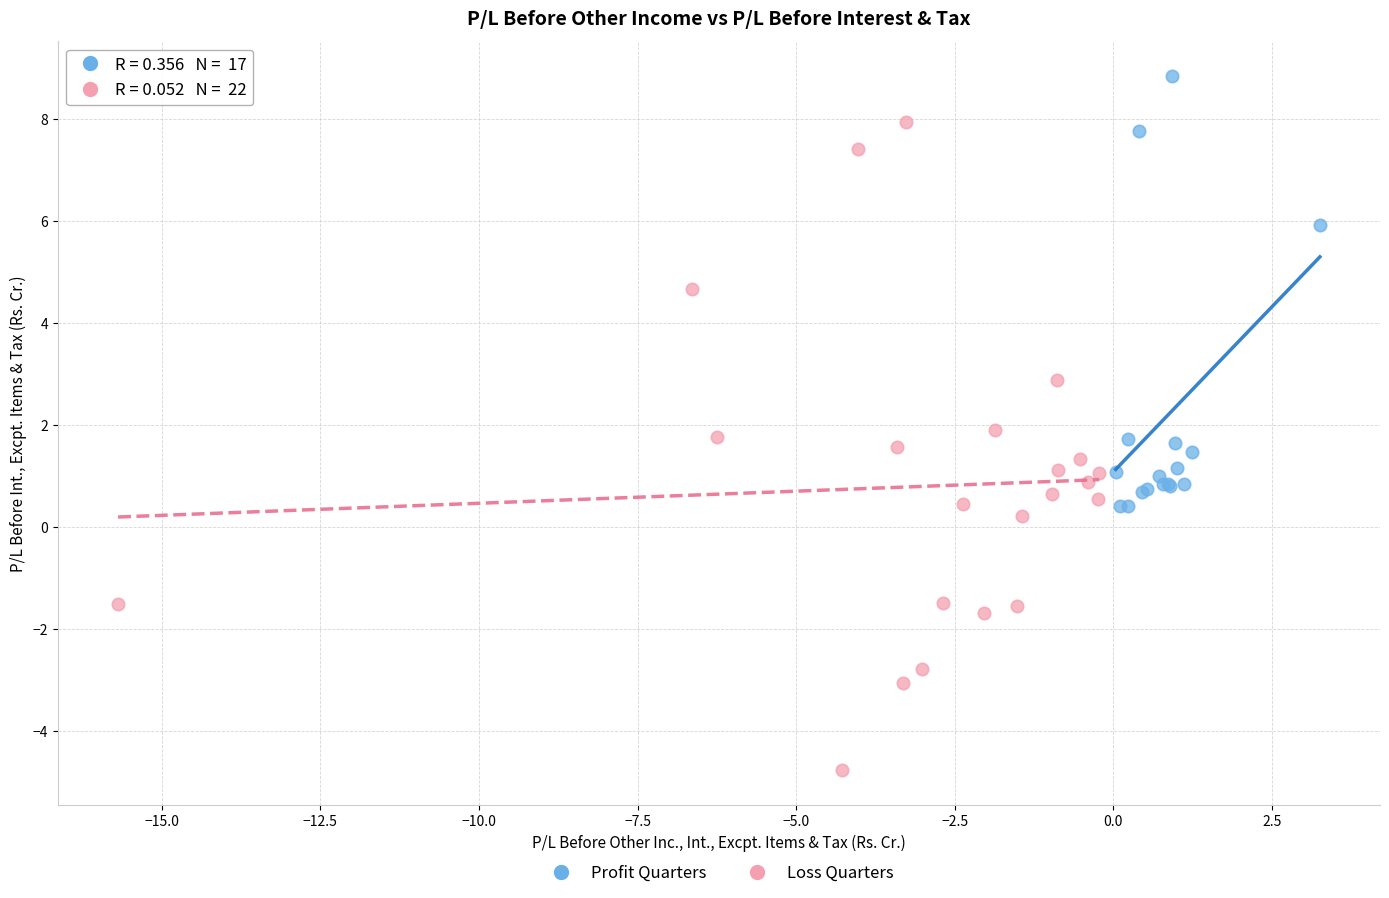

Which series contains the lowest Y value?

Loss Quarters